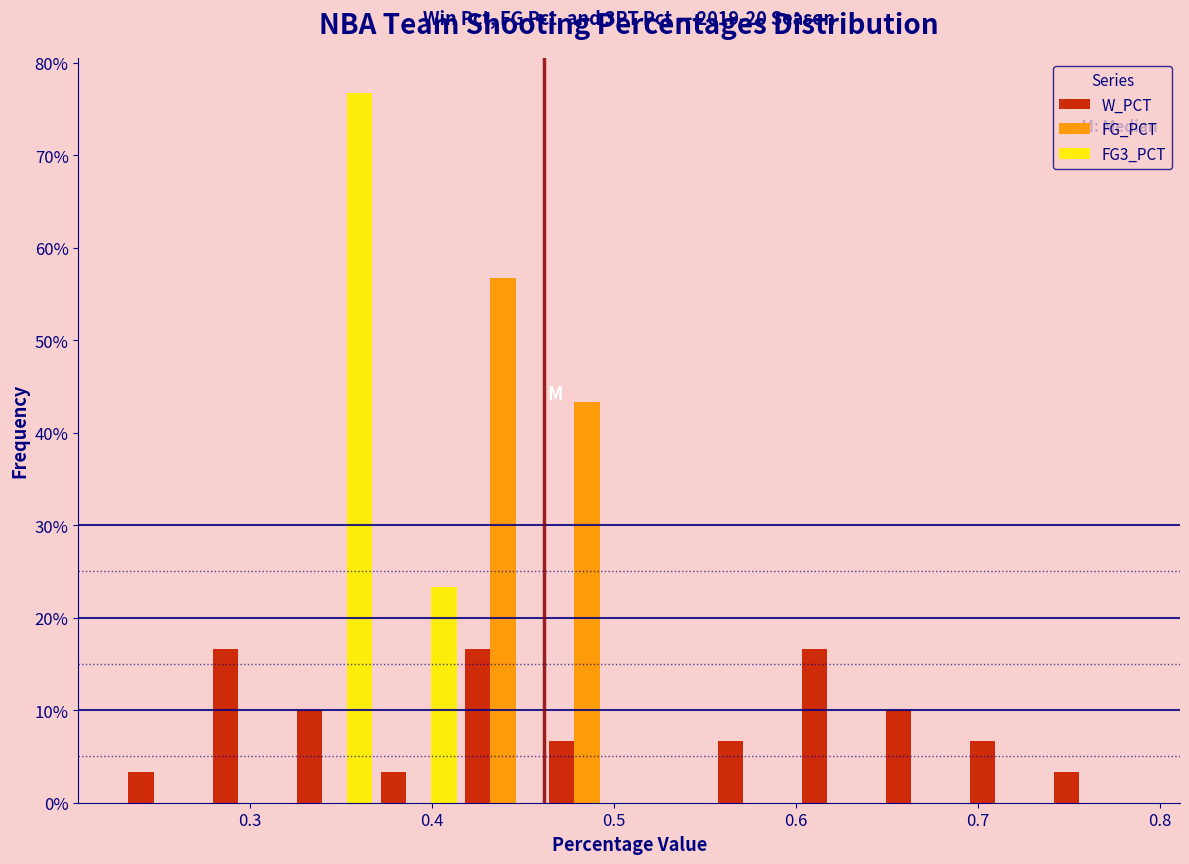

In the FG_PCT series, which range on the x-axis has the tallest bar?

0.42 to 0.46